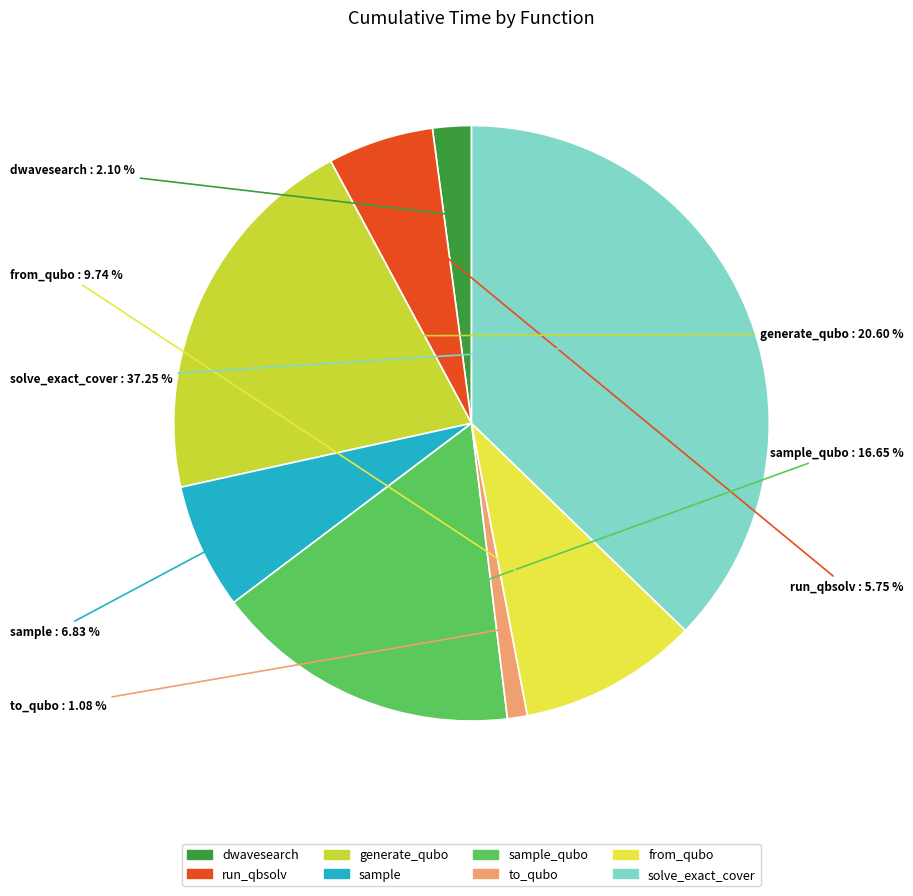

How many segments does this pie chart have?

8